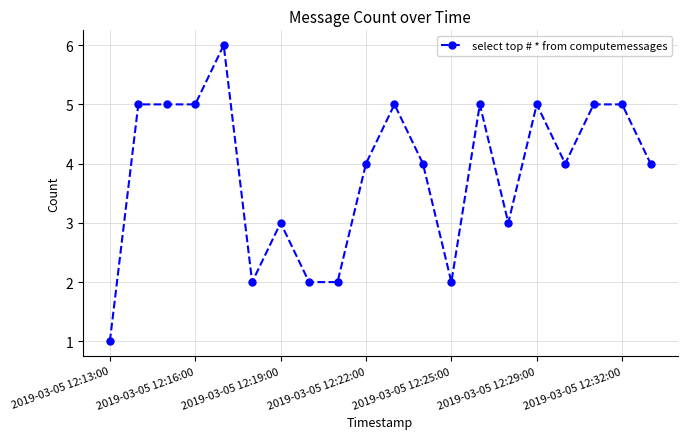

True or false: the data has more than 1 interior local peaks.

True